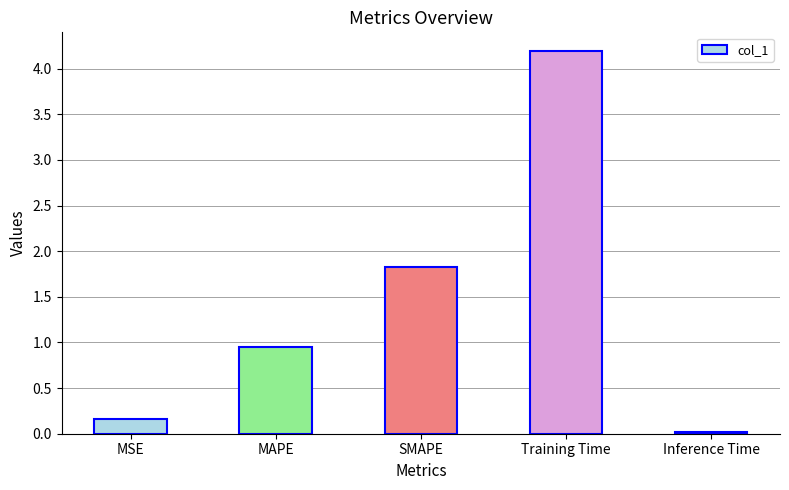

What is the average value?

1.4